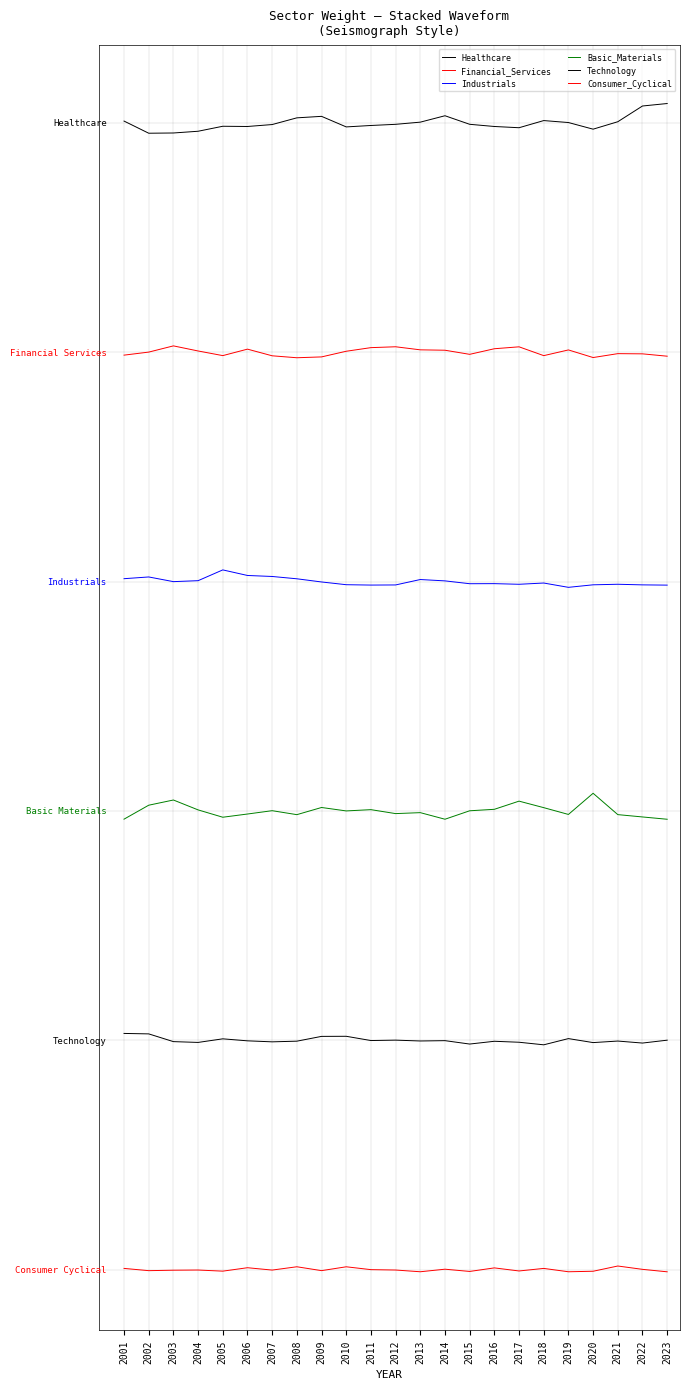

Is this an area chart (filled region under the line)?

No